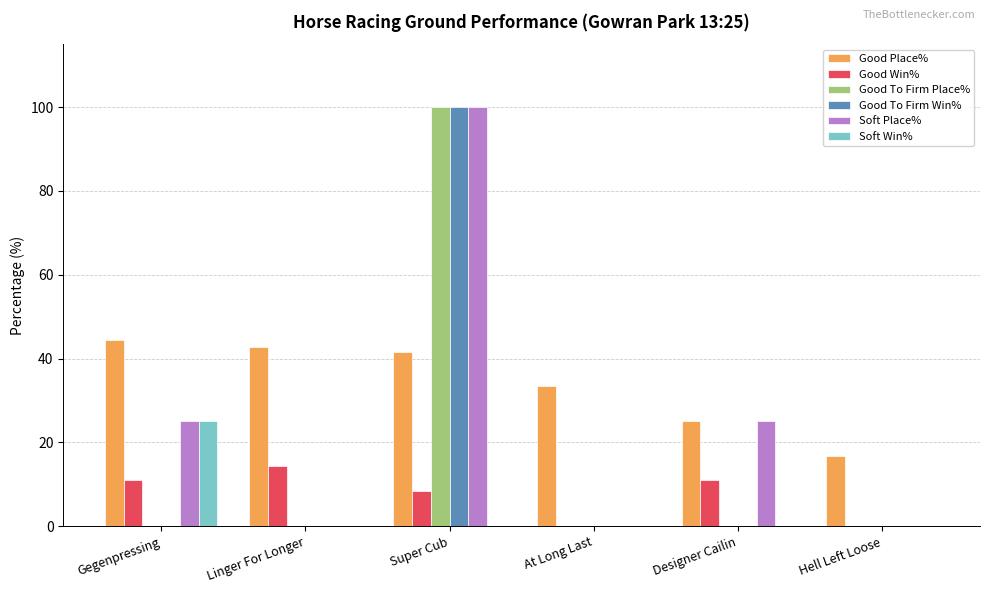

At which label does Soft Place% reach its peak?

Super Cub